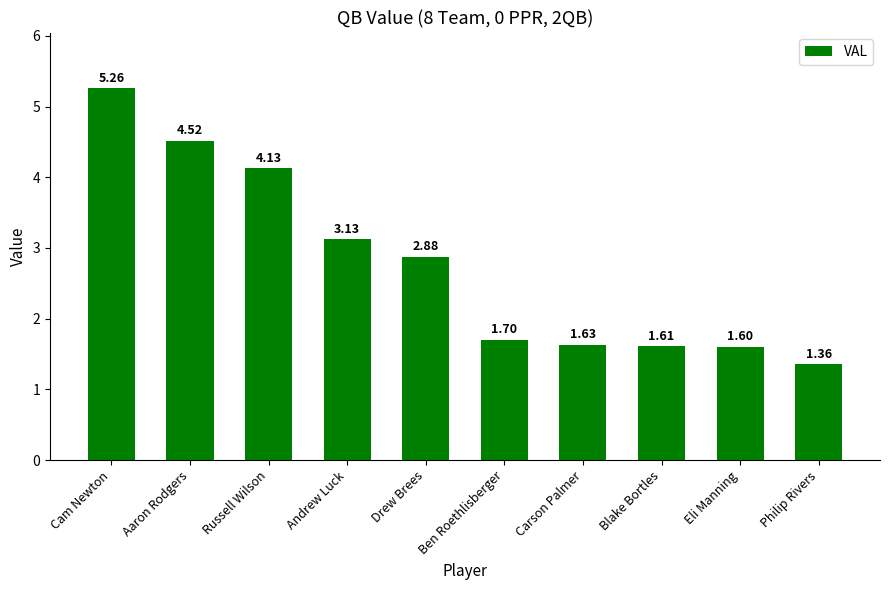

Is it true that the value at Cam Newton is 8.6?

False